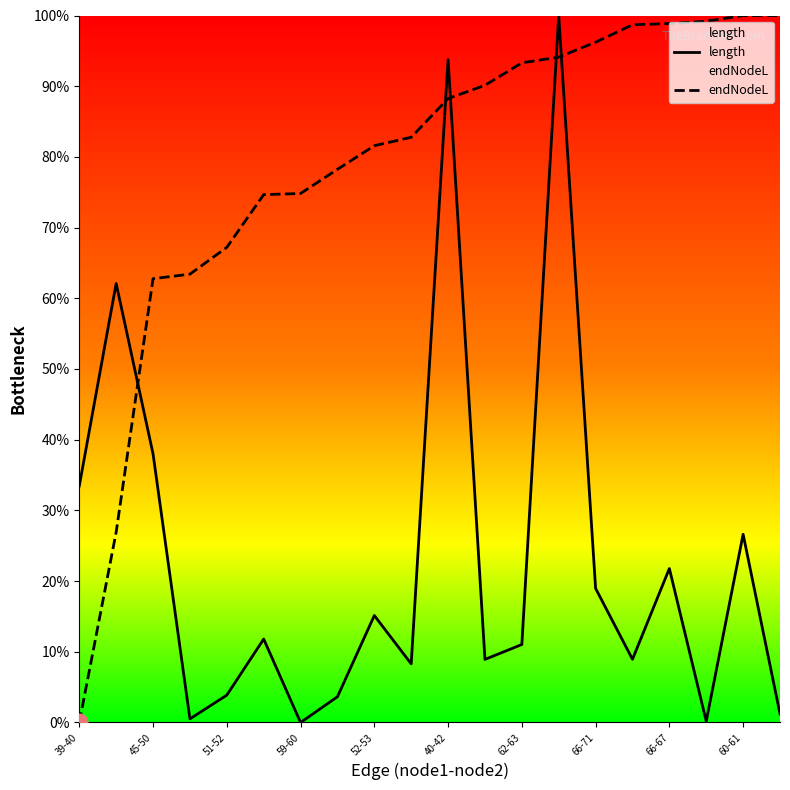

Does the chart have visible grid lines?

No